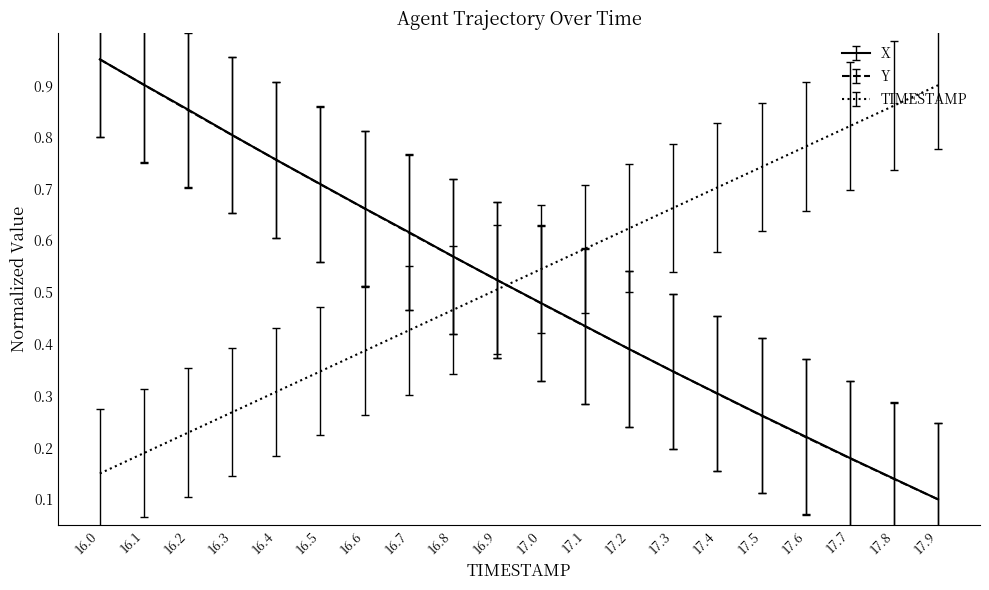

Rank the categories by Y value from lowest to highest.

17.9, 17.8, 17.7, 17.6, 17.5, 17.4, 17.3, 17.2, 17.1, 17.0, 16.9, 16.8, 16.7, 16.6, 16.5, 16.4, 16.3, 16.2, 16.1, 16.0